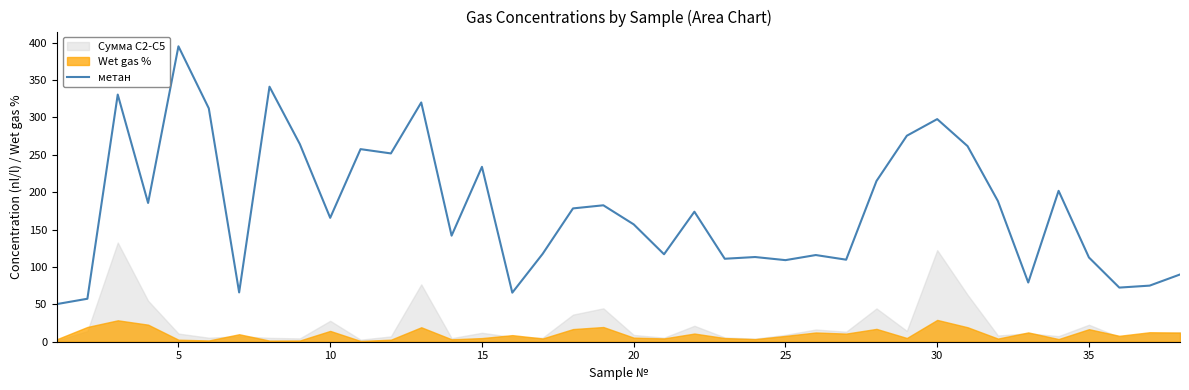

What is the average value?

178.7